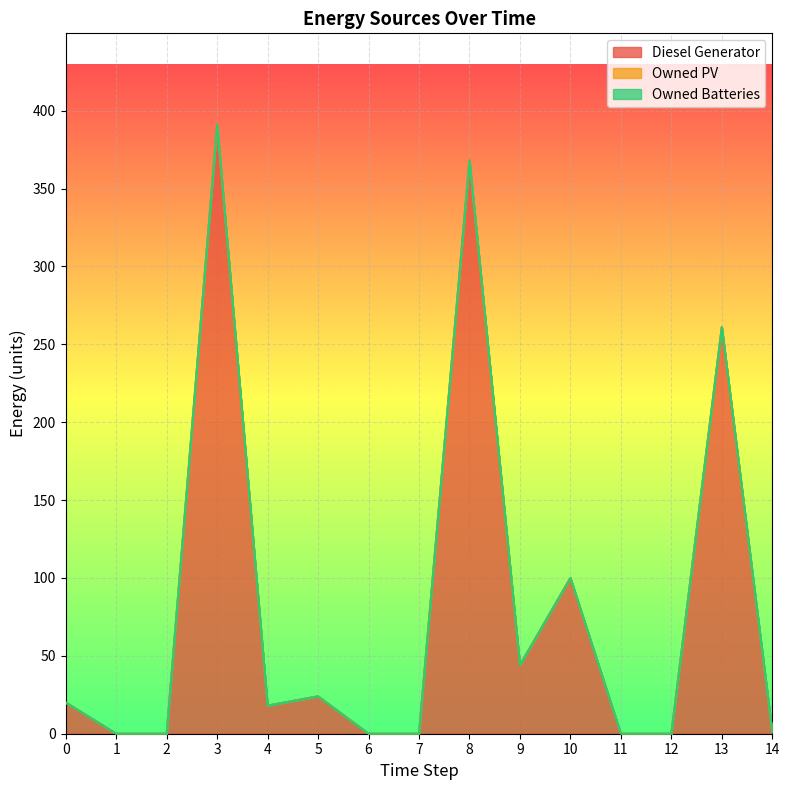

At which category does Diesel Generator reach its first local peak?

3